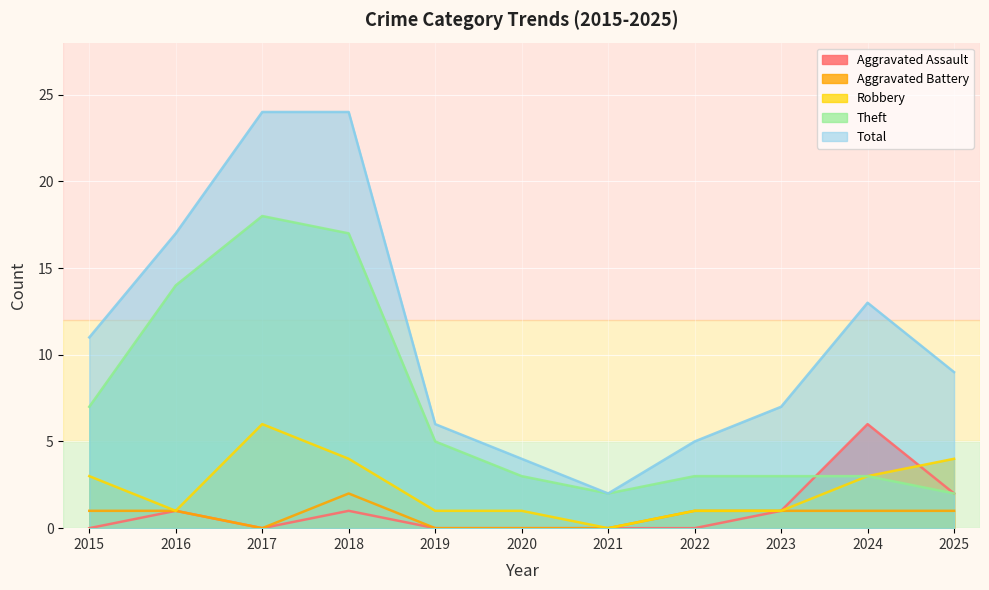

Where is the first local minimum for Theft?

2021